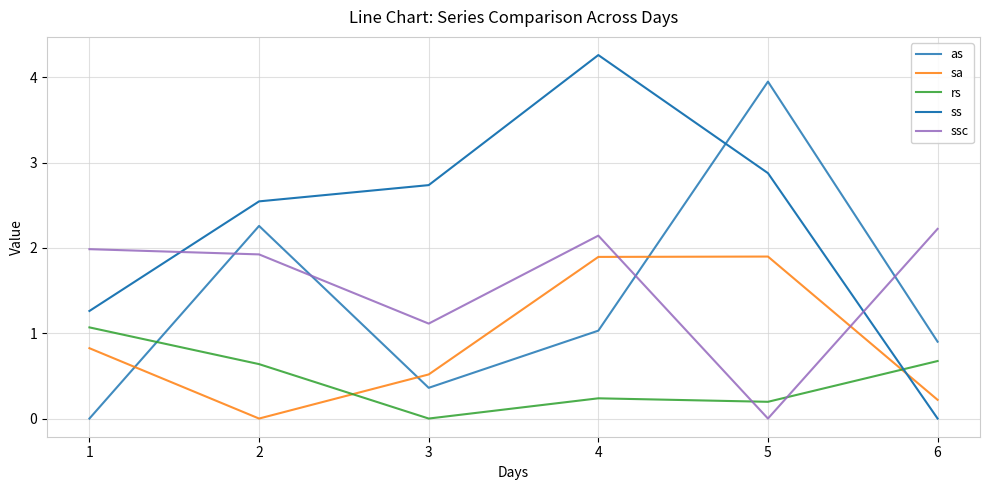

Between which two adjacent categories do rs and as first intersect?

1 and 2